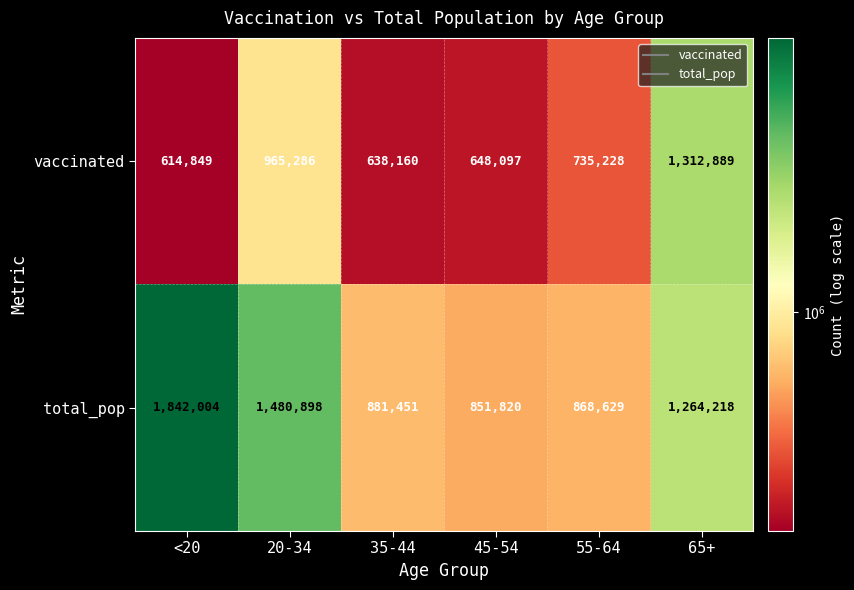

Which series changed the most between 45-54 and 55-64?

vaccinated